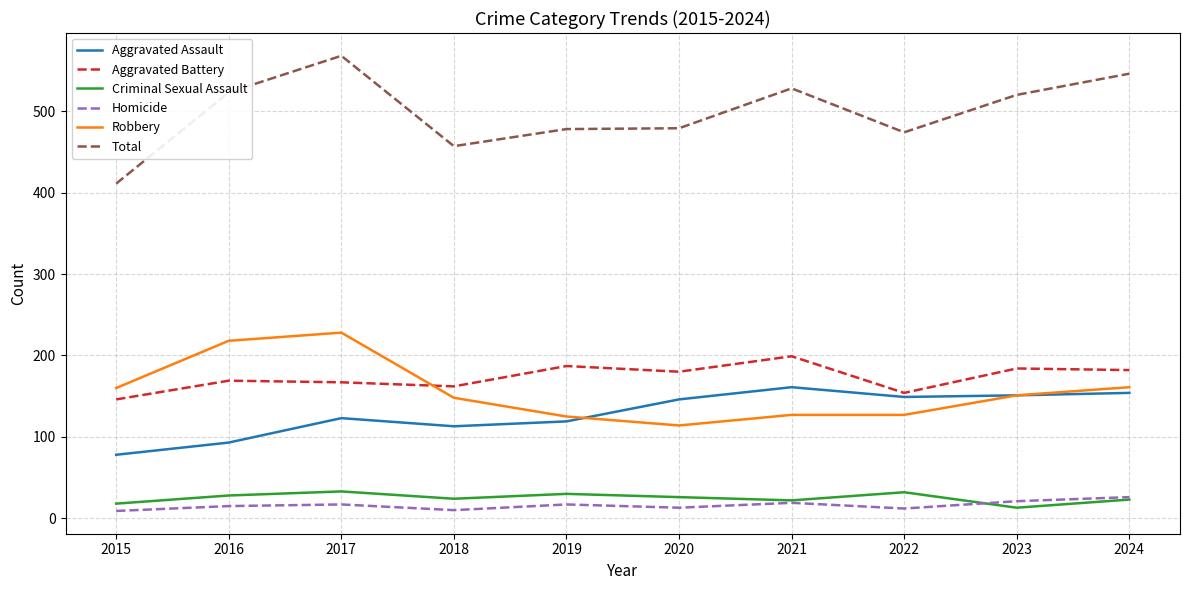

How many distinct data groups are displayed?

6